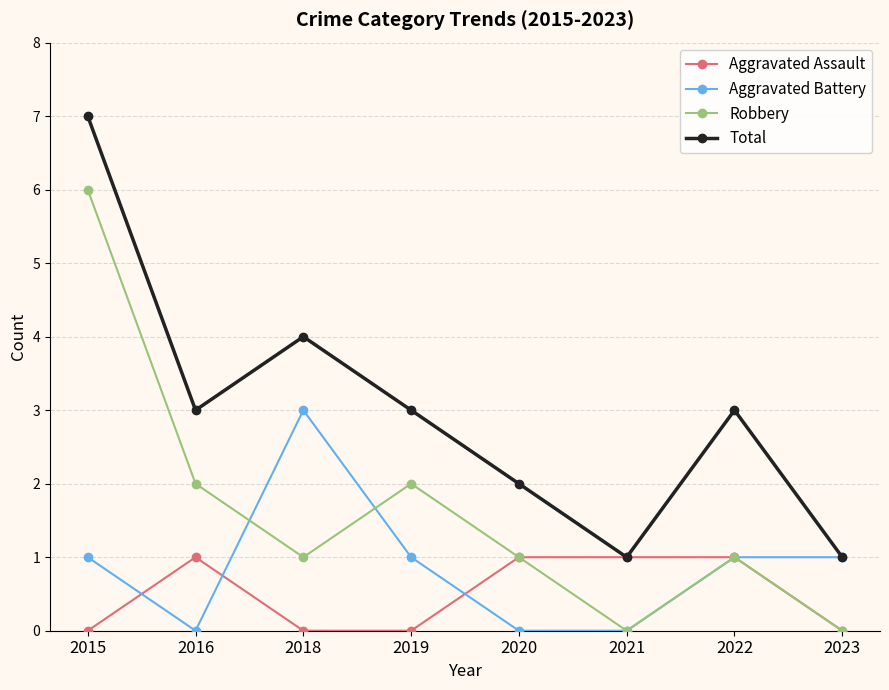

What is the value of the Total point at the 3rd from the left?

4